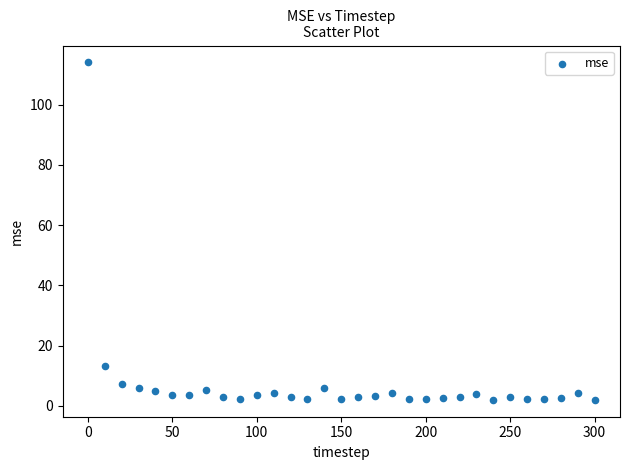

What Y value in the scatter plot is closest to 58?

13.1